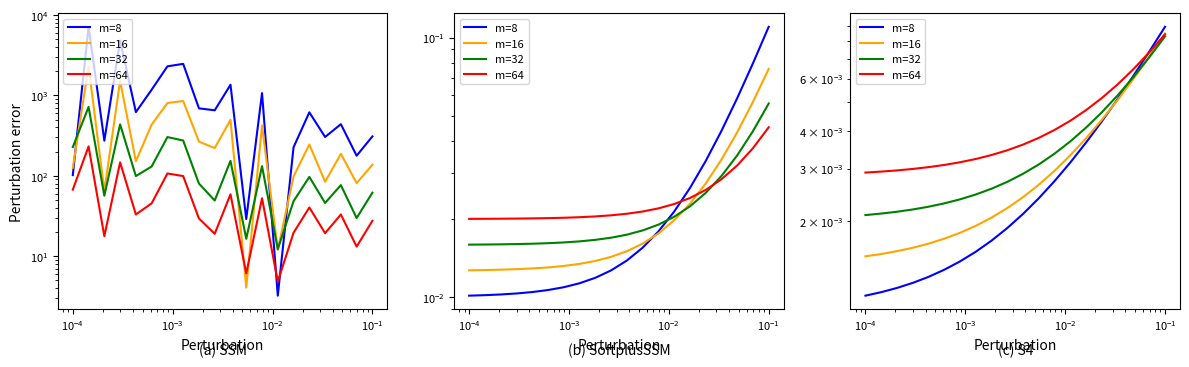

True or false: m=64 has a value of 0.0 at $\mathdefault{10^{-1}}$.

True